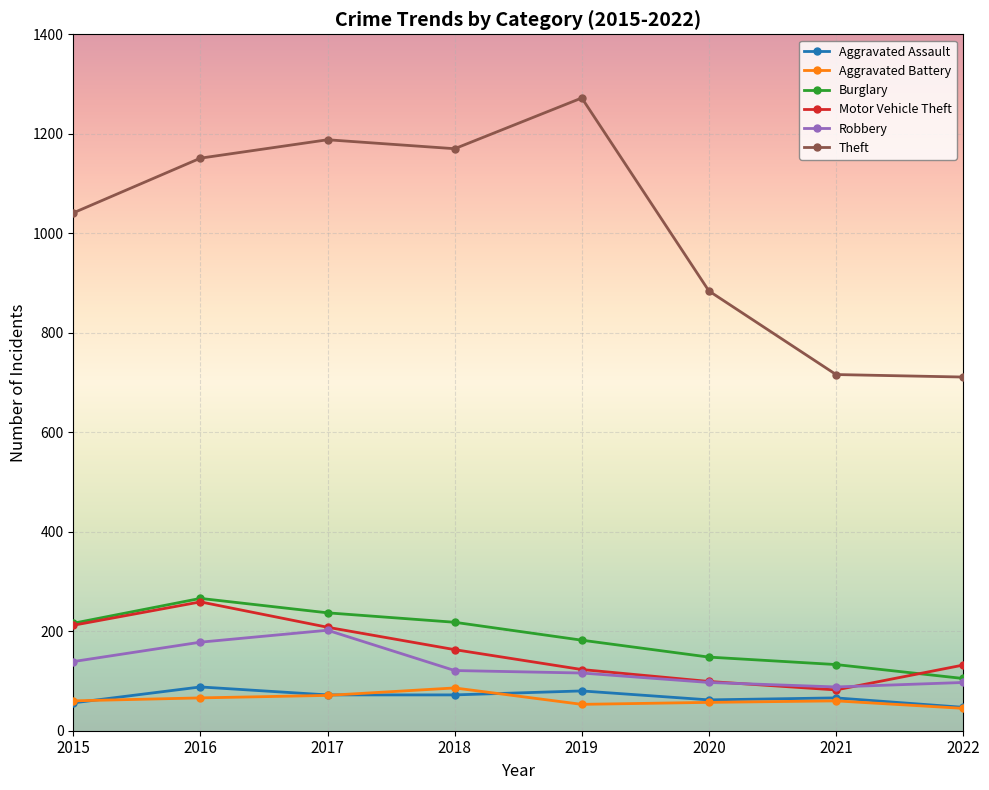

What is the minimum value for Motor Vehicle Theft?

82